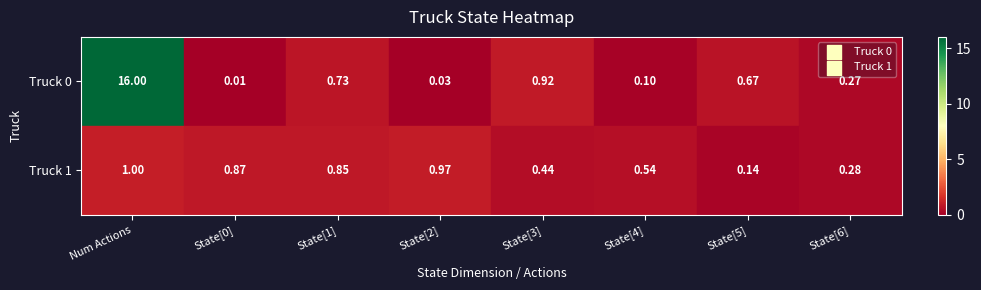

At how many categories does at least one series exceed 8?

1